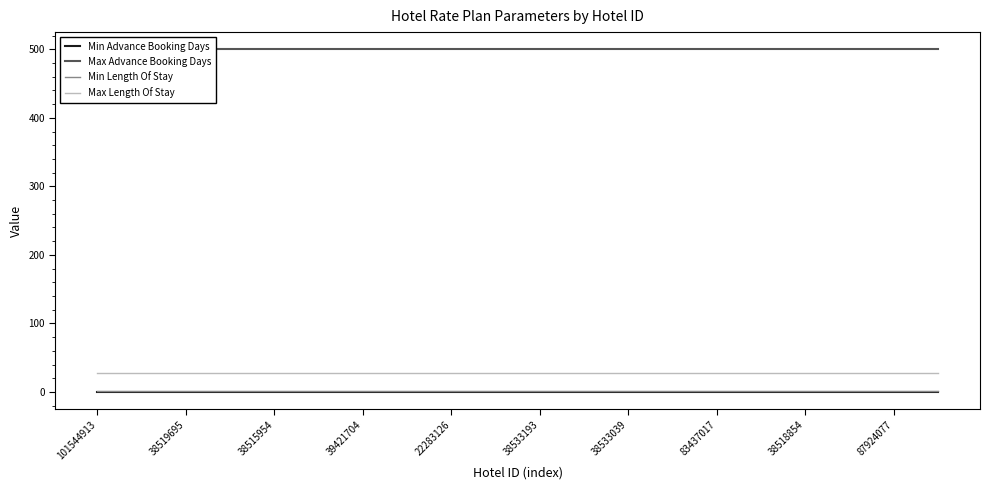

The value of Max Length Of Stay at 38519695 is 28. True or false?

True